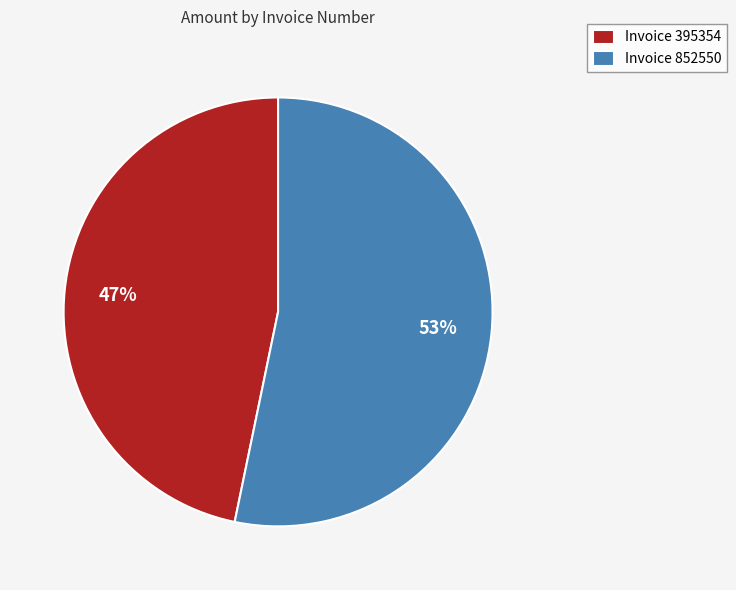

How many segments does this pie chart have?

2